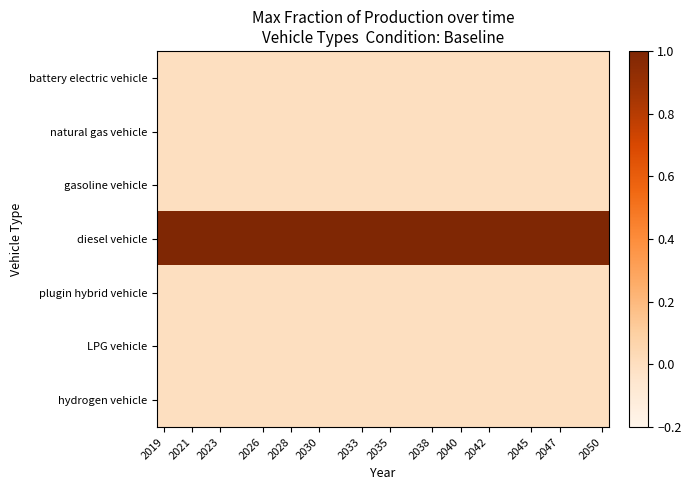

How many categories are shown in the chart?

32